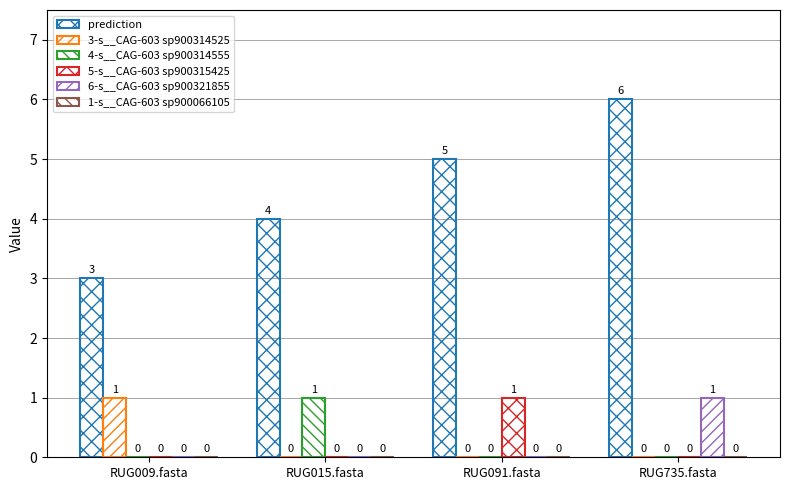

Does the chart contain stacked bars?

No